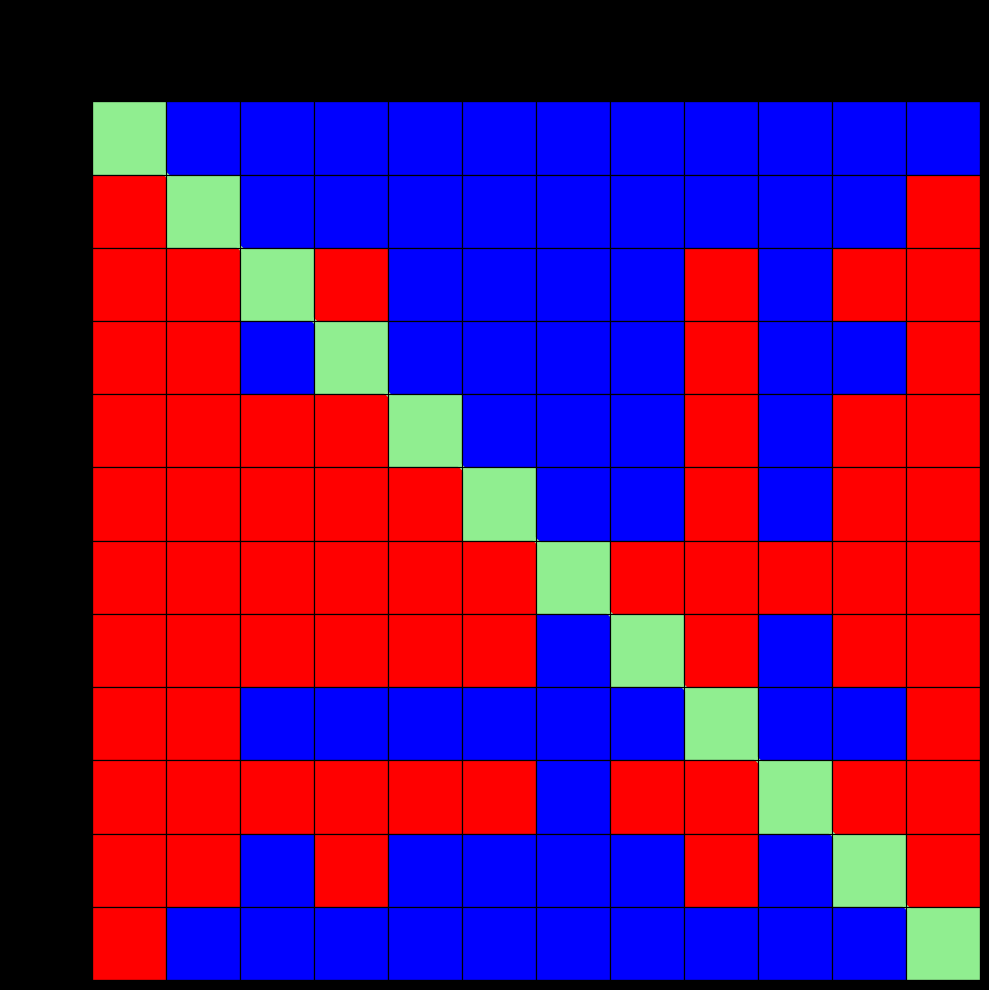

How many positive values does the 8:59:09 series have?

8